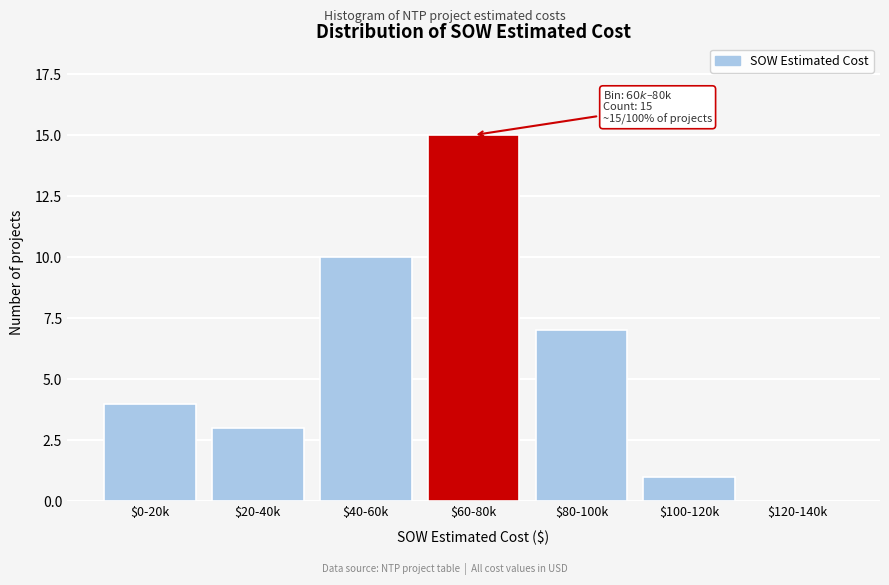

What is the maximum value shown in the chart?

15